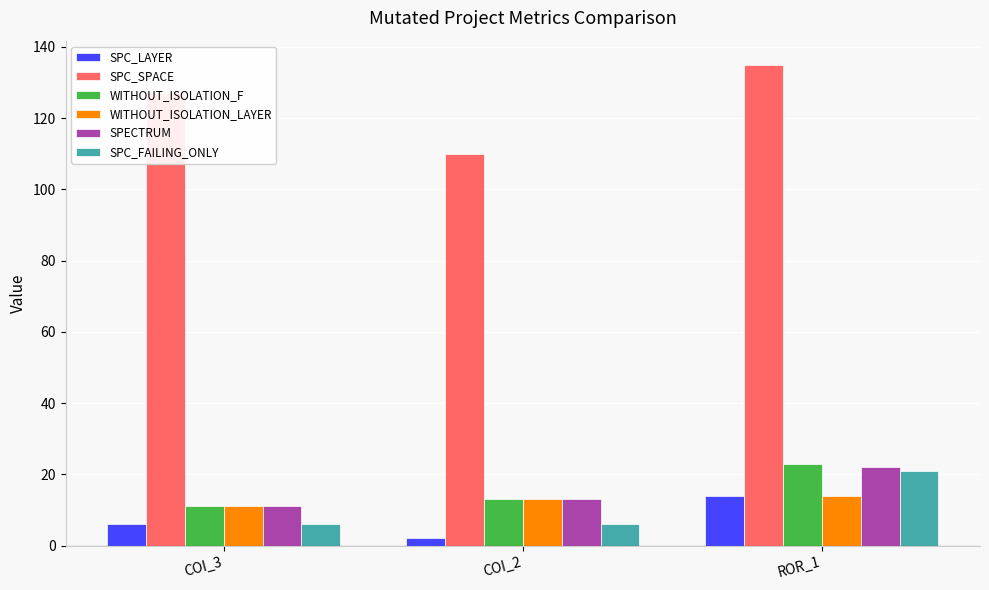

What is the difference between the maximum and minimum values in the WITHOUT_ISOLATION_LAYER series?

3